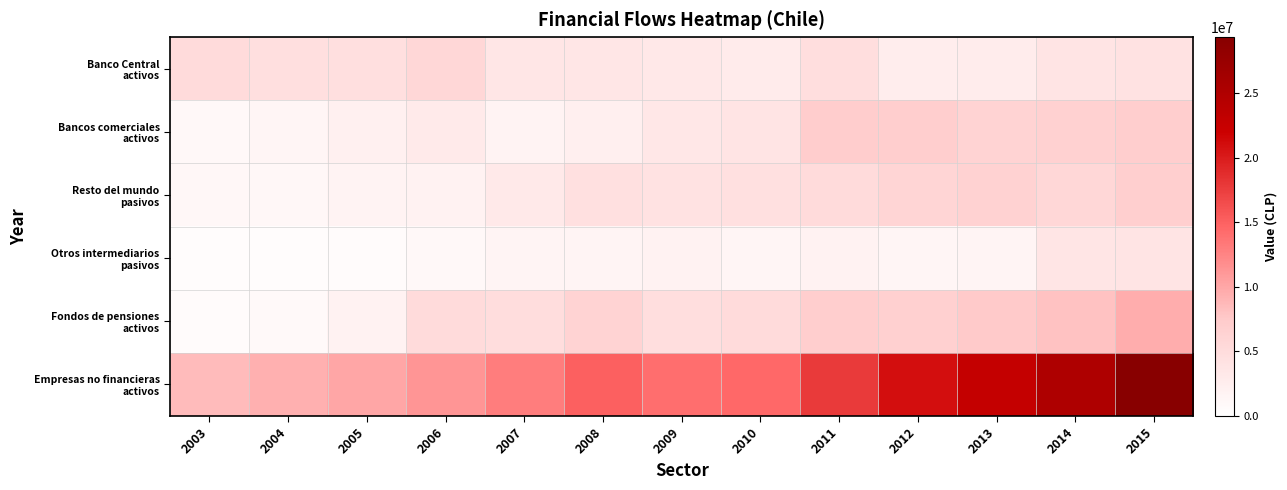

Which series has the widest spread of values?

Empresas no financieras activos